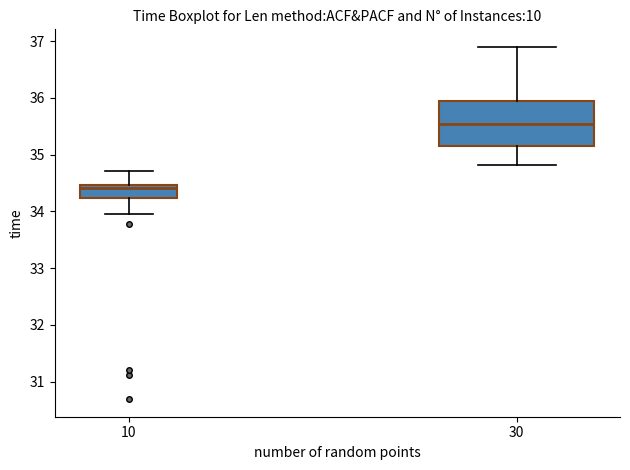

Which box's median line is the lowest?

10